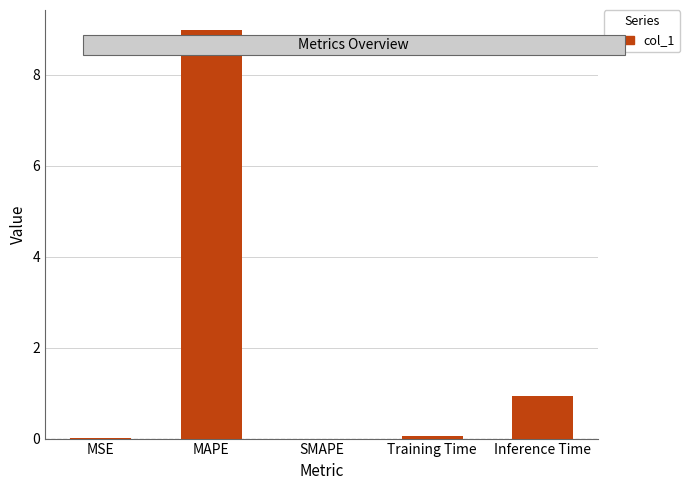

Is it true that the value at Training Time is 0.1?

True